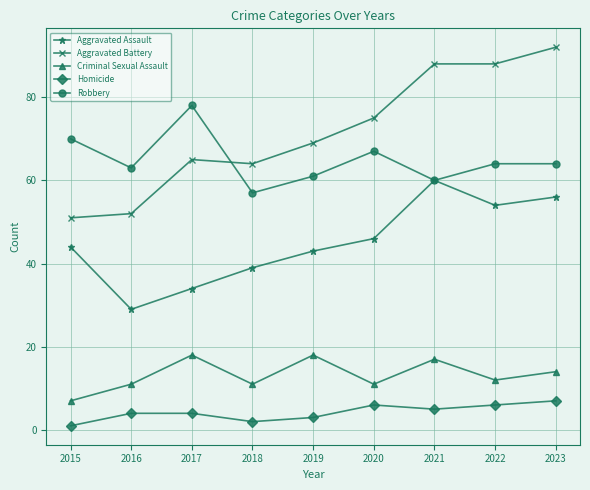

The value of Robbery at 2023 is 64. True or false?

True